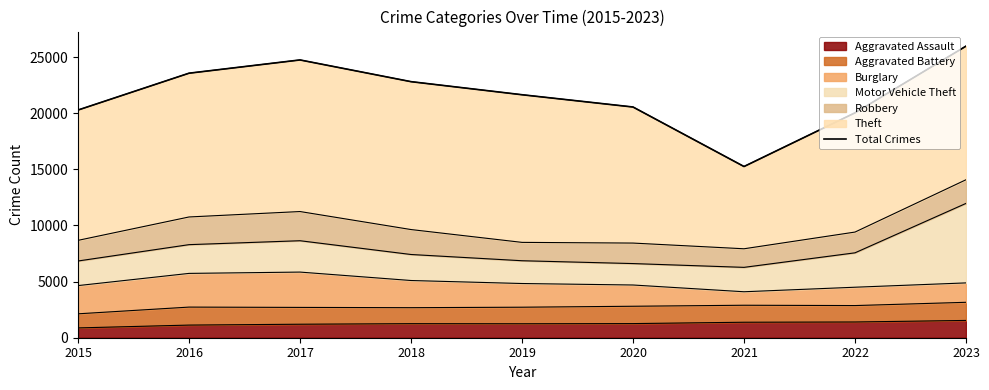

What is the maximum value shown in the chart?

25983